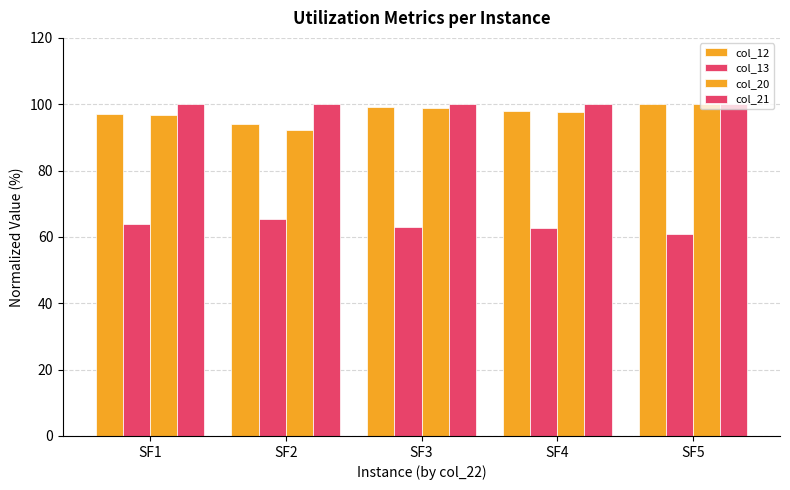

Reading left to right, list all the values displayed in this chart.

col_12: SF1=97.2	SF2=94.2	SF3=99.1	SF4=98.1	SF5=100.0
col_13: SF1=63.9	SF2=65.3	SF3=63.1	SF4=62.8	SF5=60.9
col_20: SF1=96.7	SF2=92.1	SF3=98.8	SF4=97.8	SF5=100.0
col_21: SF1=100.0	SF2=100.0	SF3=100.0	SF4=100.0	SF5=100.0